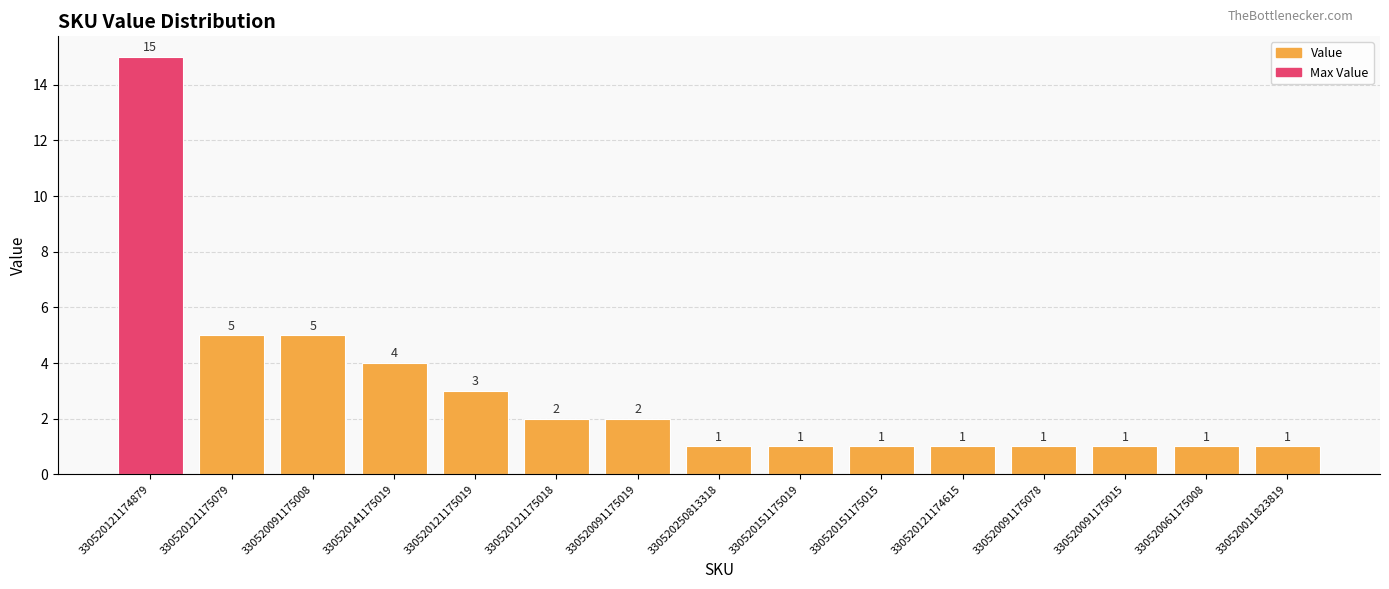

What is the change in value from 330520091175008 to 330520121175019?

-2